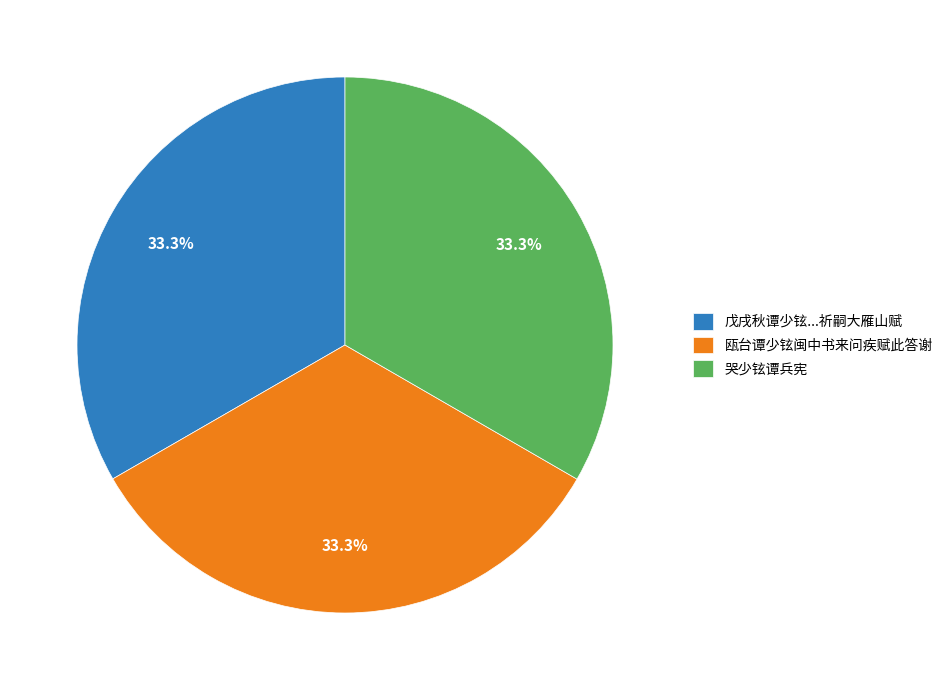

The 瓯台谭少铉闽中书来问疾赋此答谢 slice represents 33% of the pie. True or false?

True